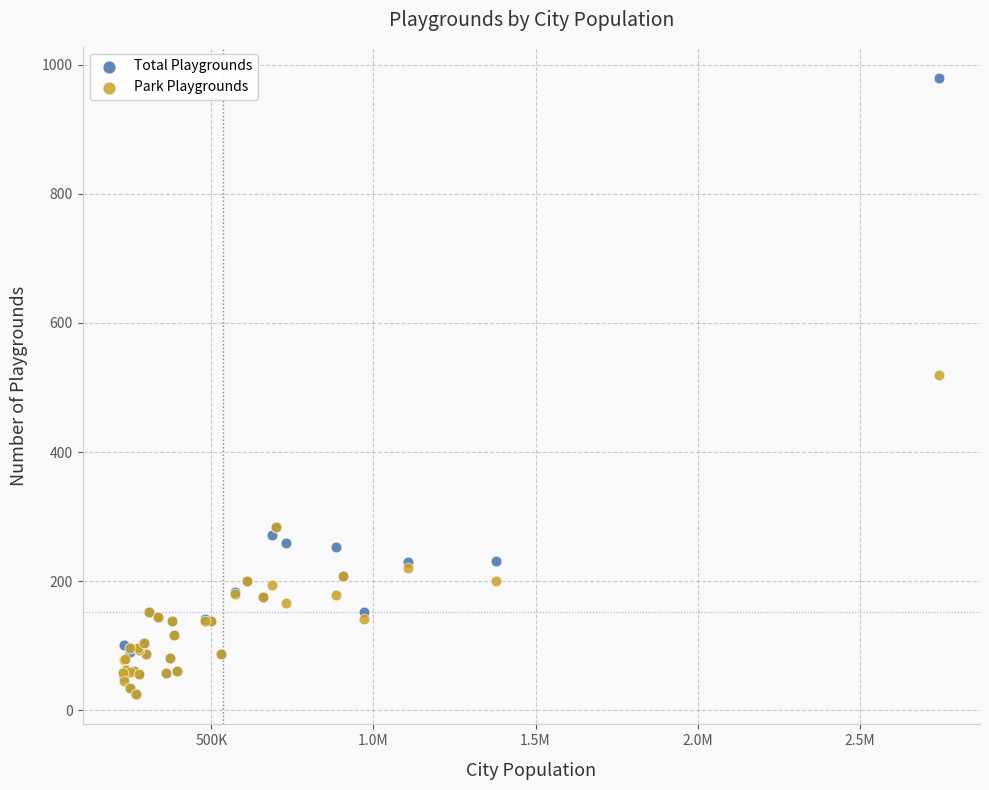

Which series has the widest spread of Y values?

Total Playgrounds